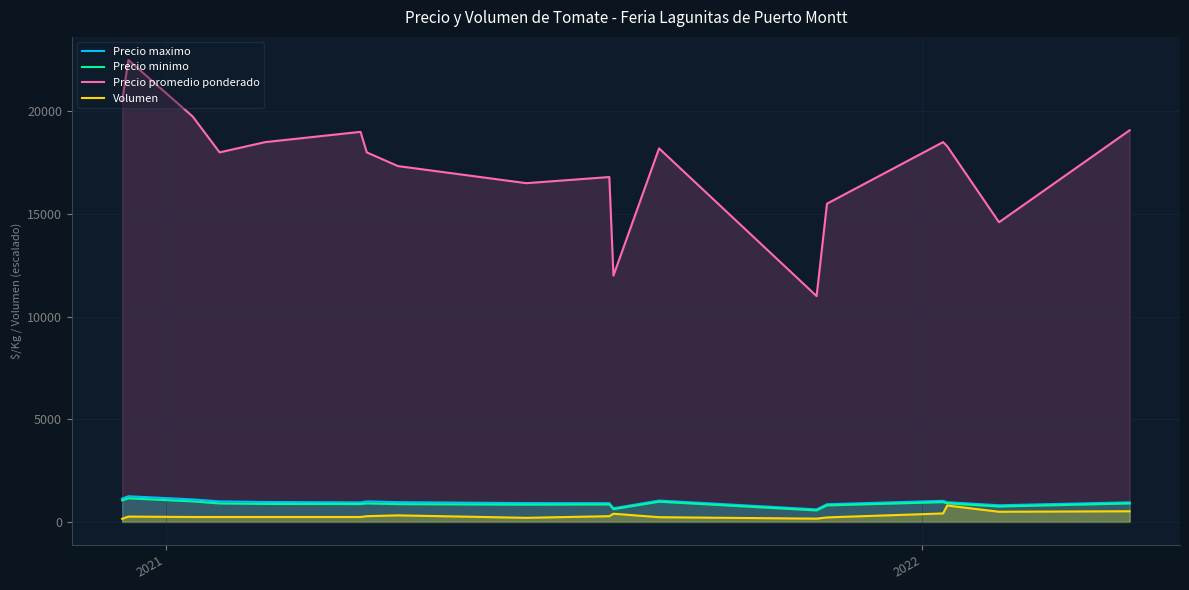

Which series has the largest total across all categories?

Precio promedio ponderado